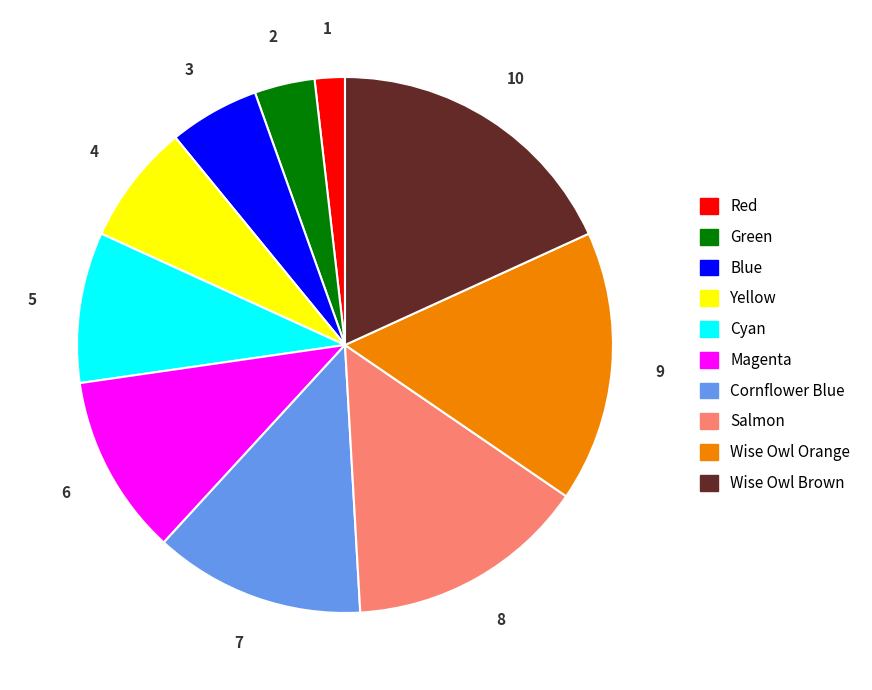

Rank the categories by value from highest to lowest.

Wise Owl Brown, Wise Owl Orange, Salmon, Cornflower Blue, Magenta, Cyan, Yellow, Blue, Green, Red